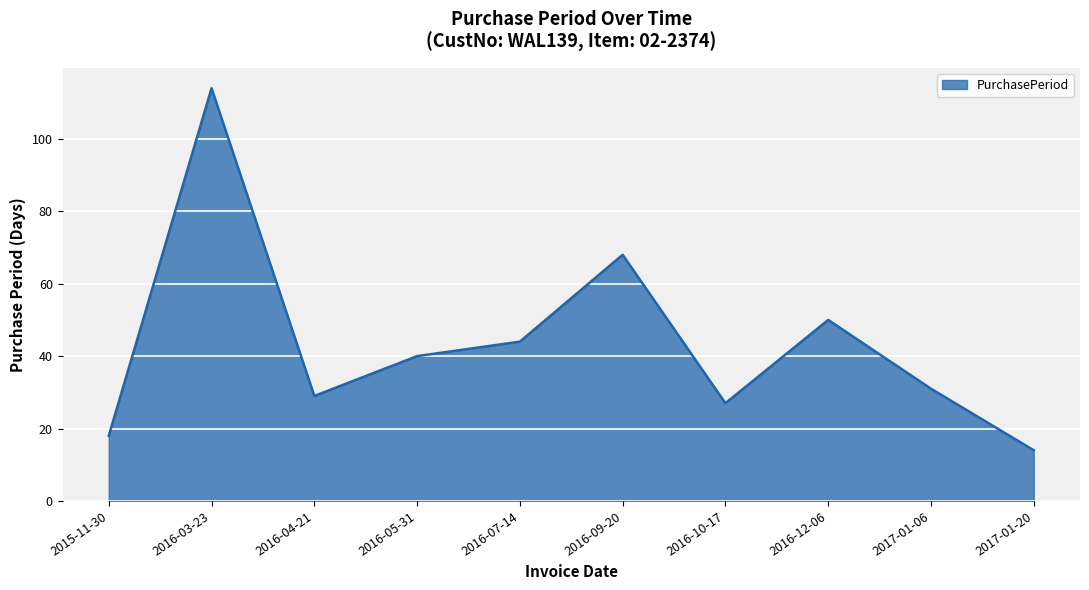

The chart shows a value of 27 at 2016-10-17. True or false?

True